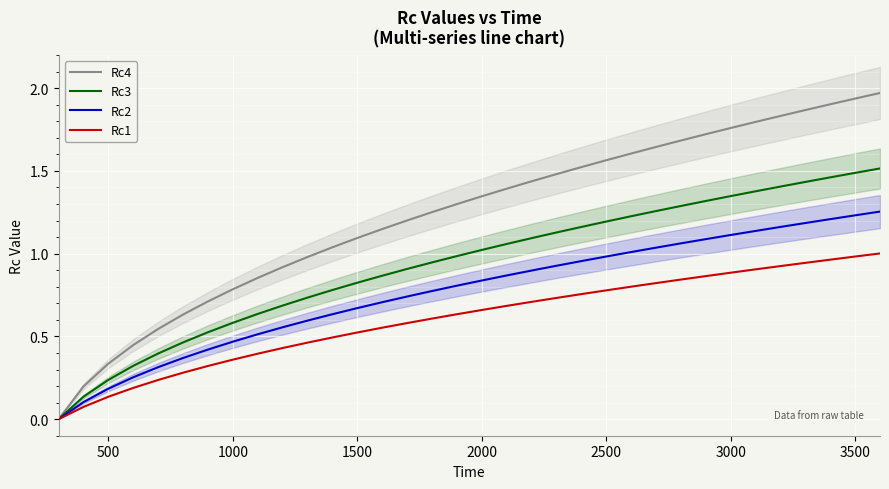

True or false: Rc1 and Rc3 intersect in this chart.

False